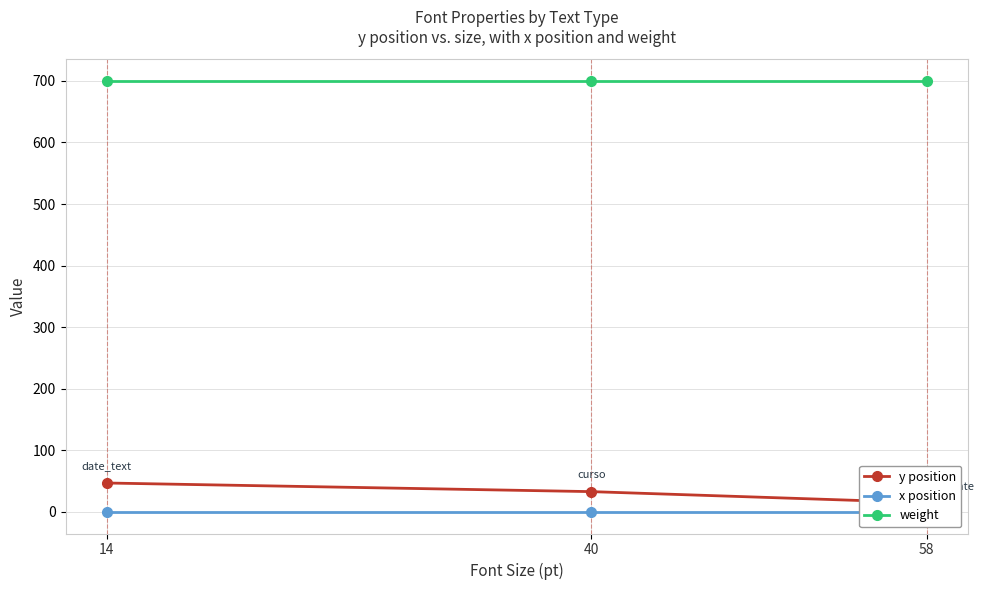

What is the difference between the highest and lowest values at 58?

700